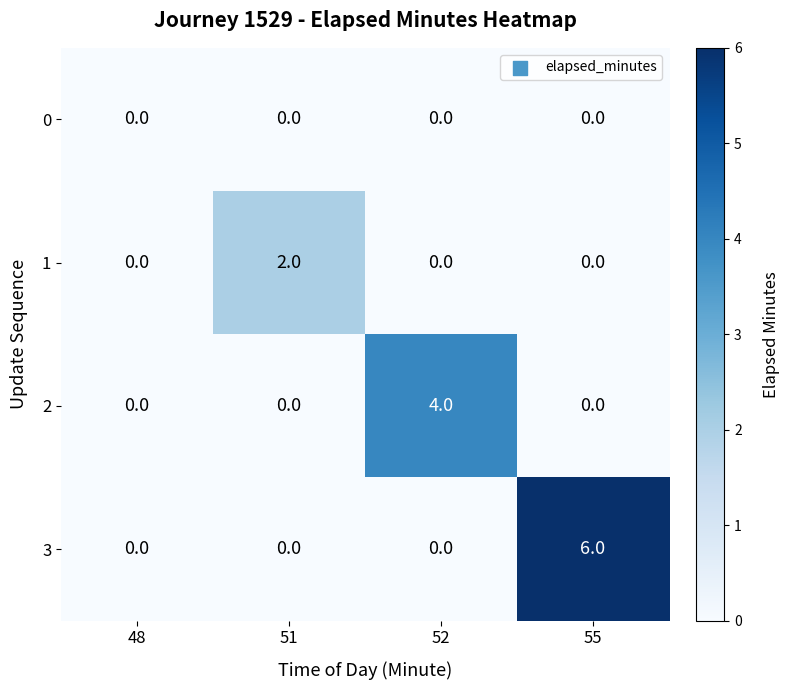

What is the maximum value for 3?

6